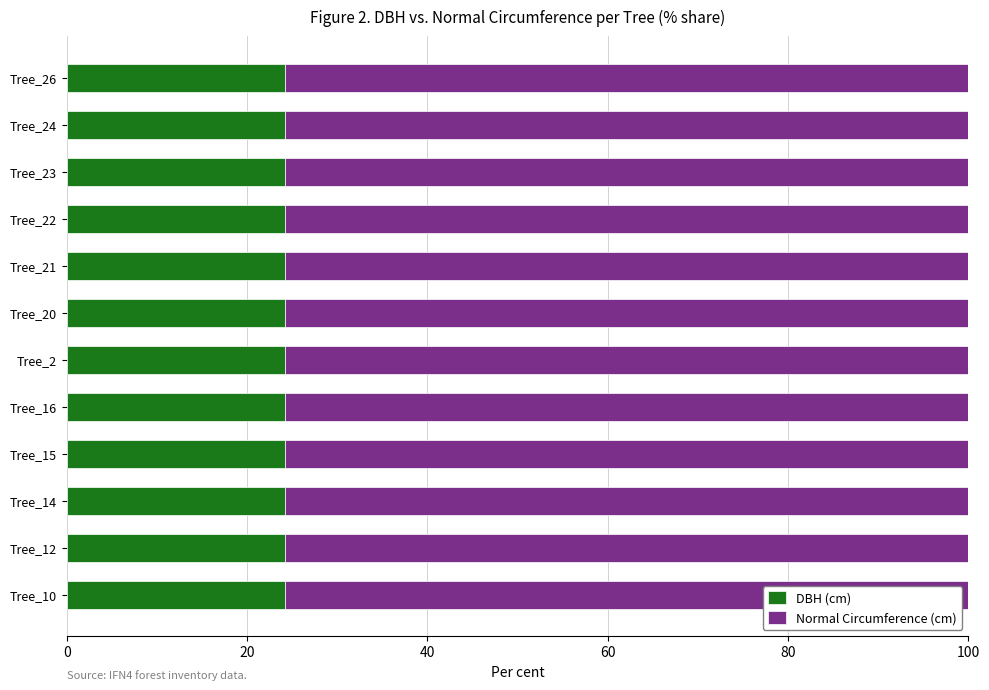

What are all the series names shown in the legend?

DBH (cm), Normal Circumference (cm)